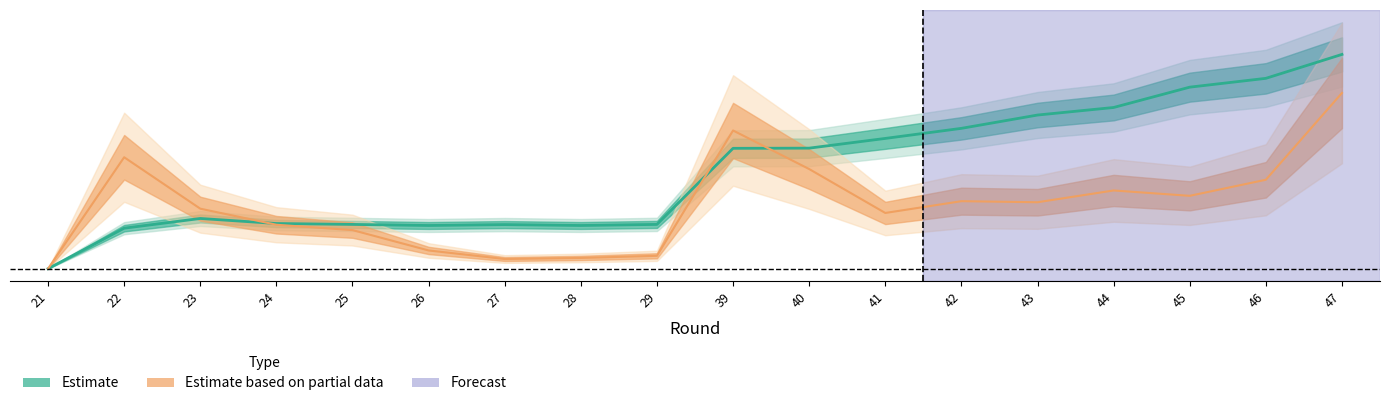

How many lines are shown in the chart?

2